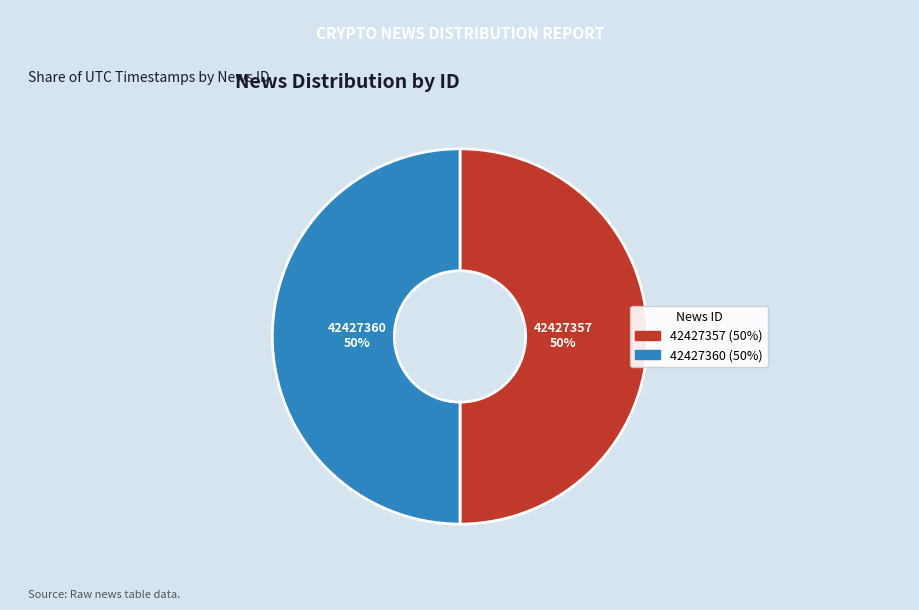

Combined, do 42427357 and 42427360 account for over 50%?

Yes